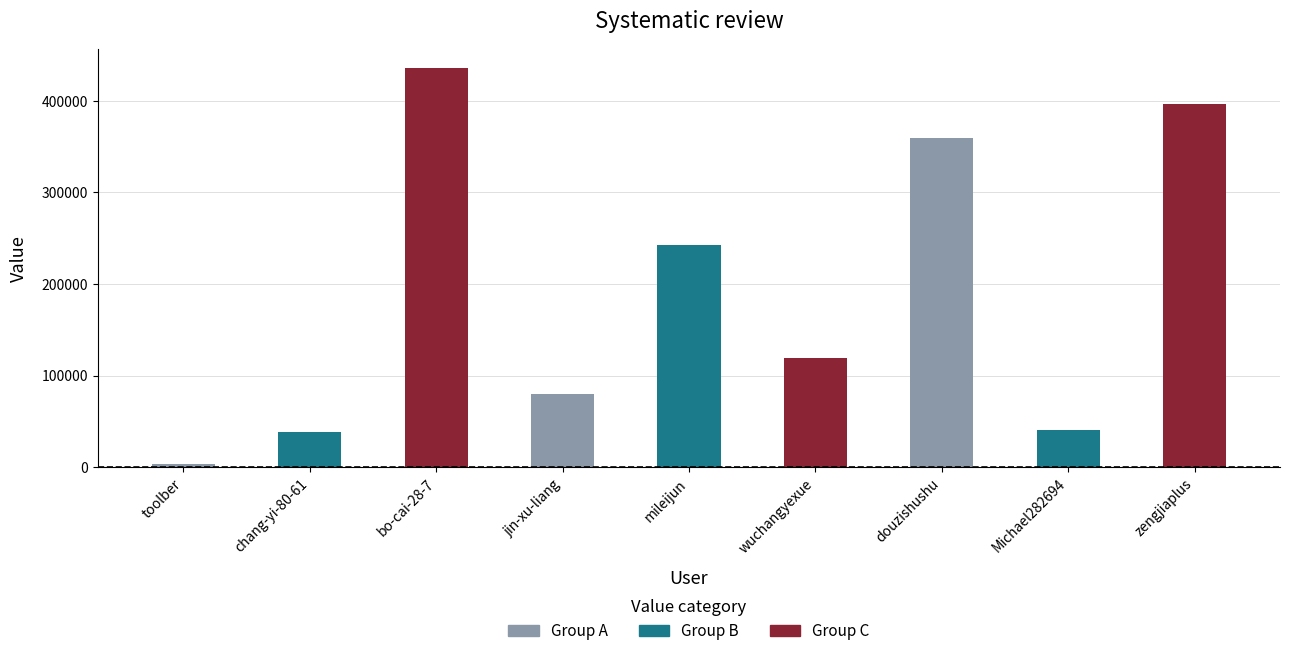

What is the value of the 5th bar from the left?

242354